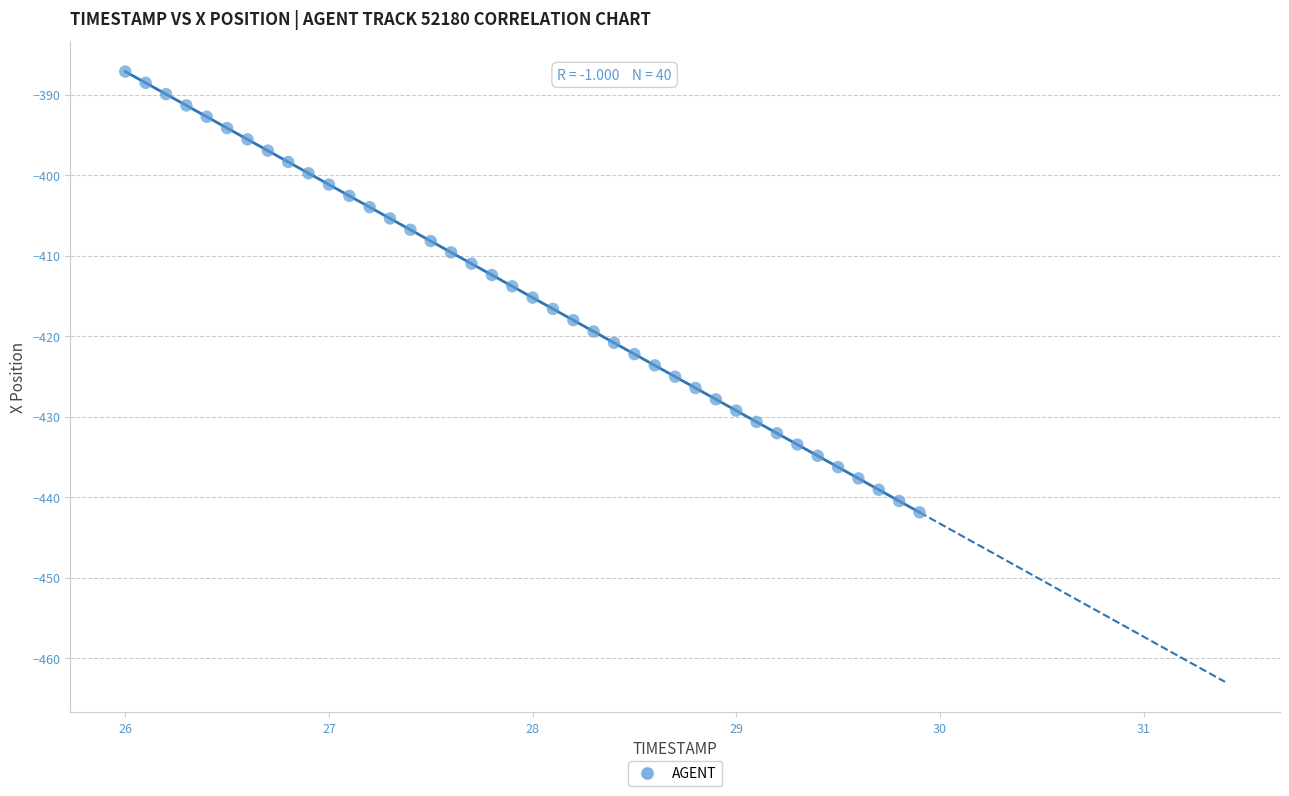

What is the range of Y values (max minus min)?

54.8